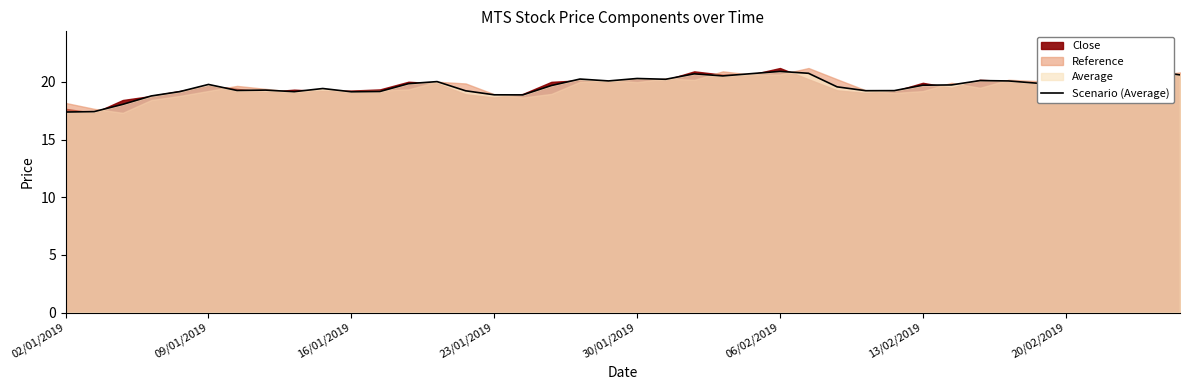

What is the change in value from 31 to 34?

+0.1